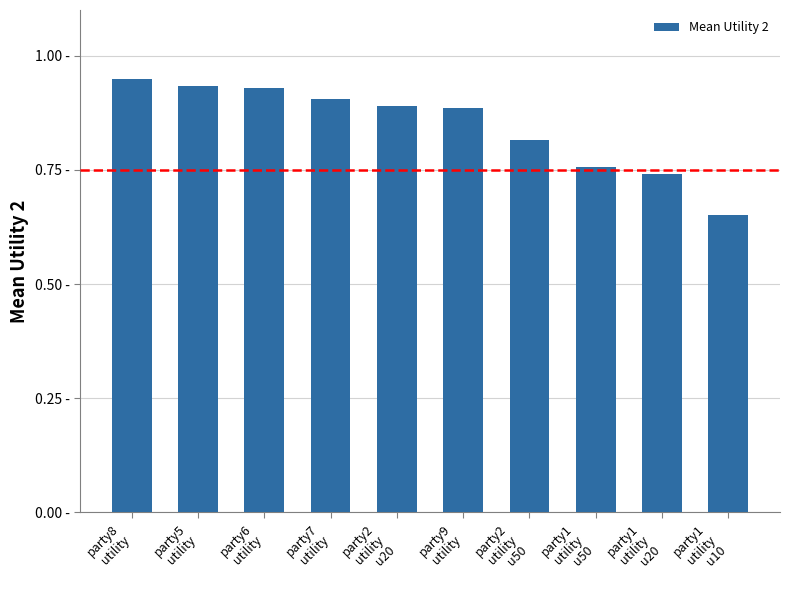

Does the chart contain any negative values?

No